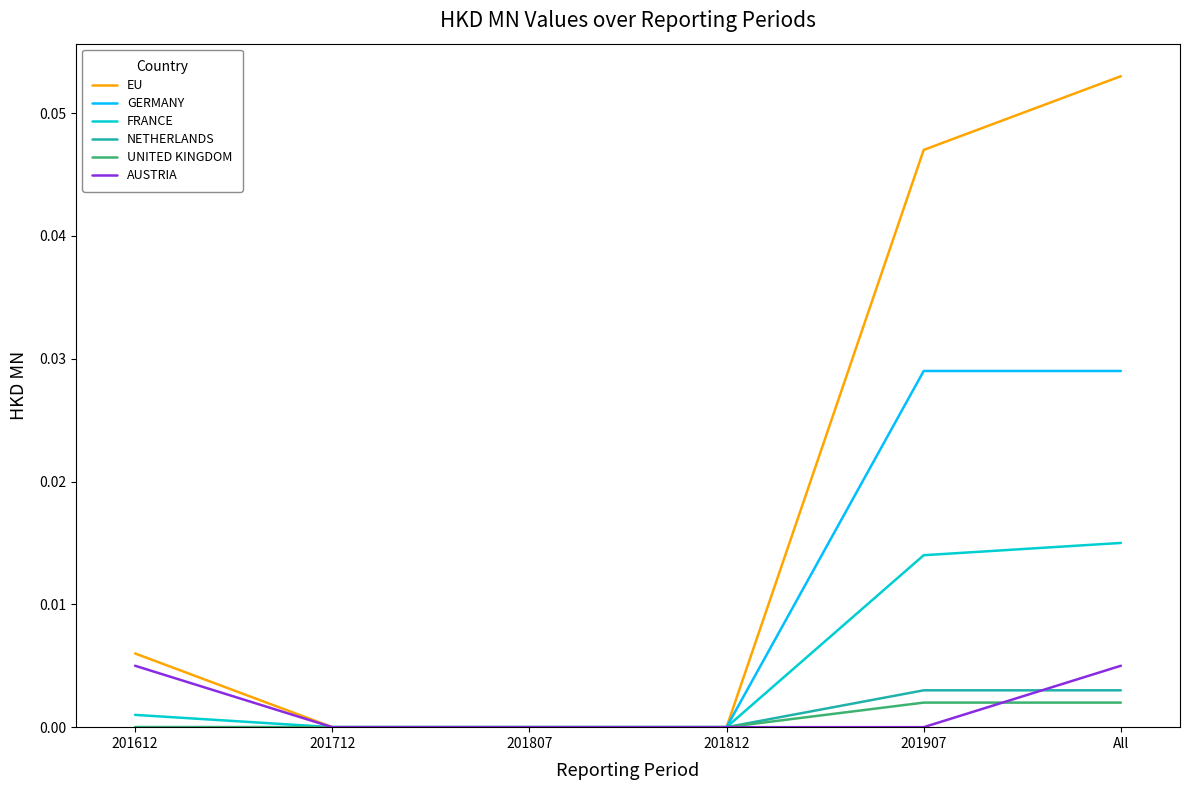

Between 201612 and 201712, which series saw the biggest shift?

EU